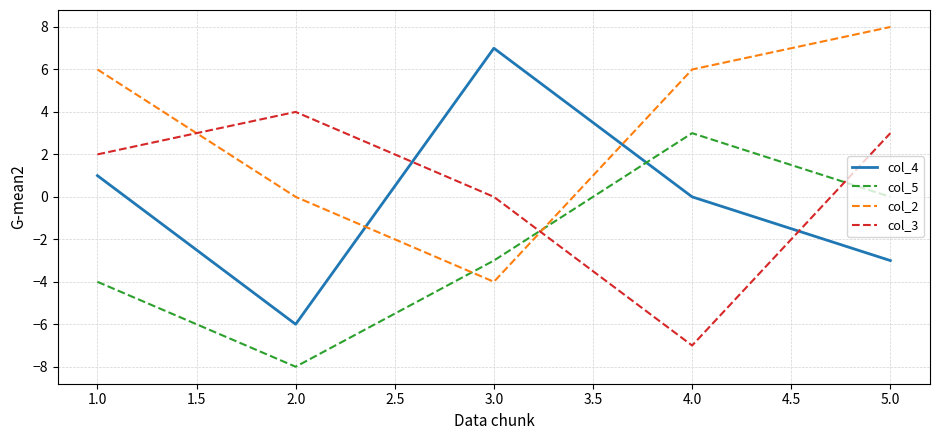

List the labels in order of col_3 value, smallest first.

4.0, 3.0, 1.0, 5.0, 2.0